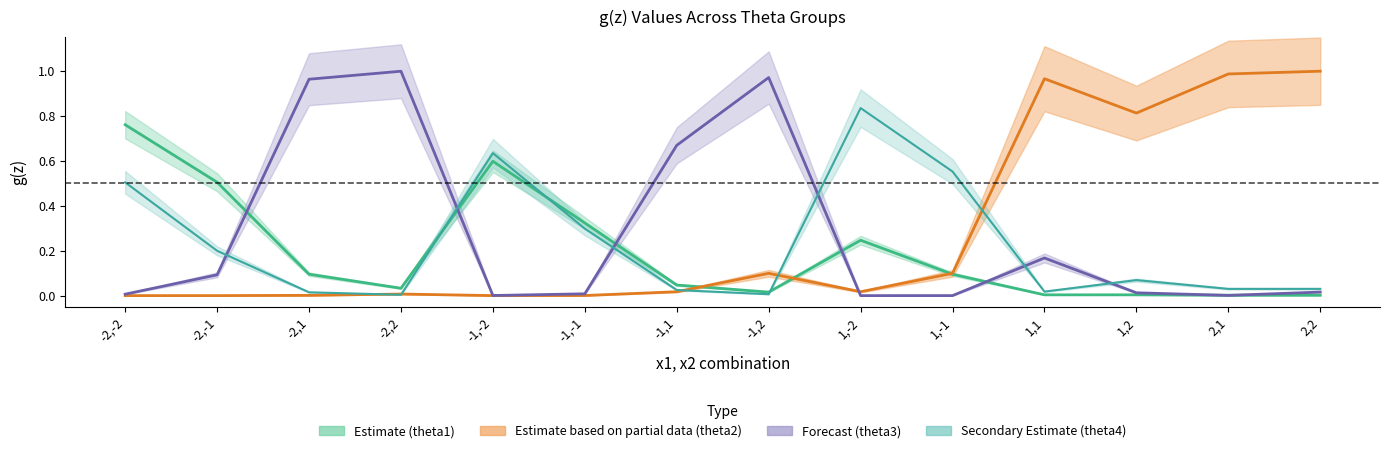

Is the value of g(z)_theta4 at -1,-1 greater than the value of g(z)_theta1 at -2,2?

Yes